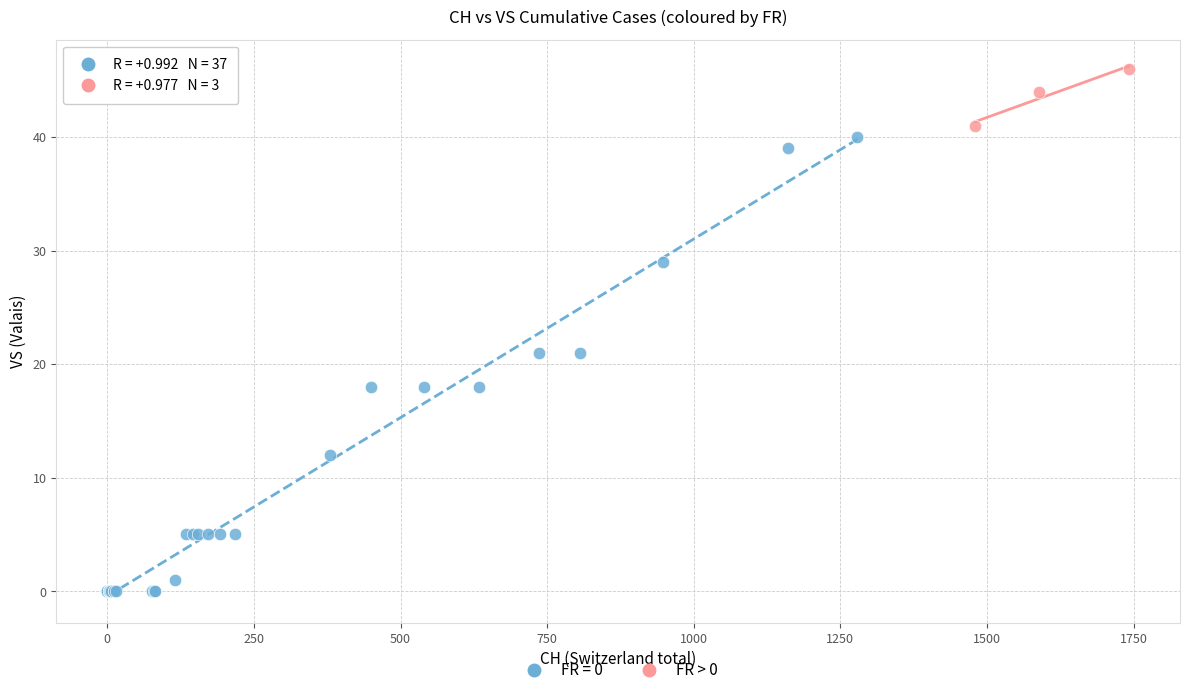

Which series contains the highest Y value?

FR > 0